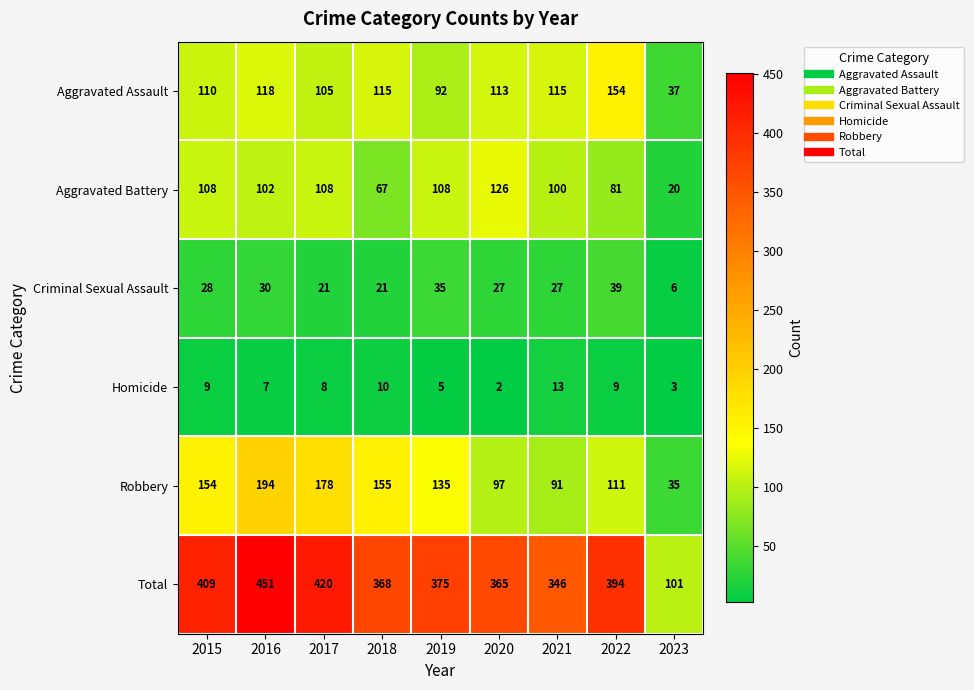

Rank the categories by Robbery value from lowest to highest.

2023, 2021, 2020, 2022, 2019, 2015, 2018, 2017, 2016